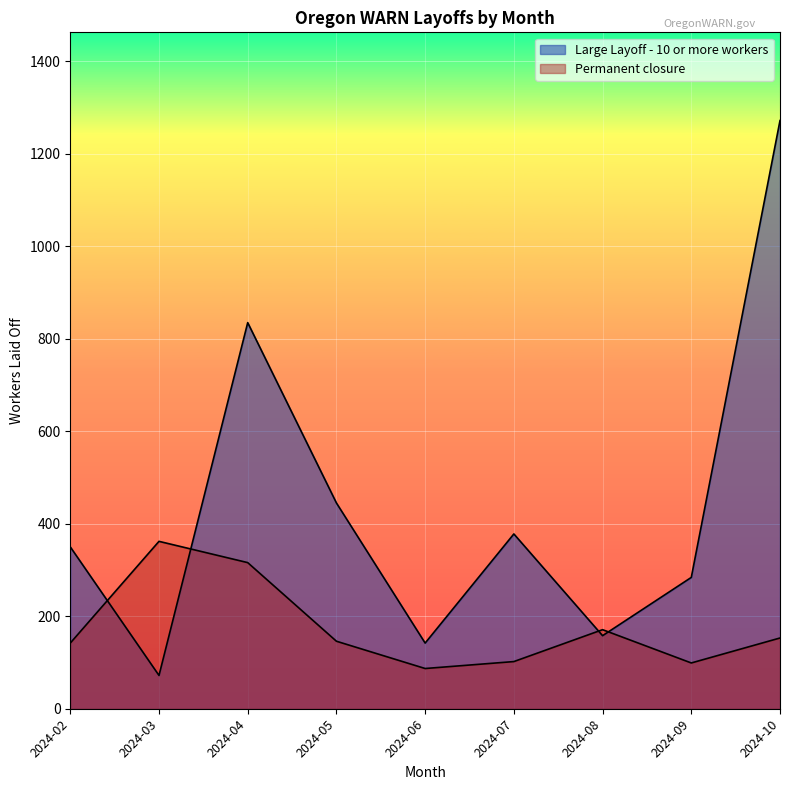

How many categories are shown in the chart?

9